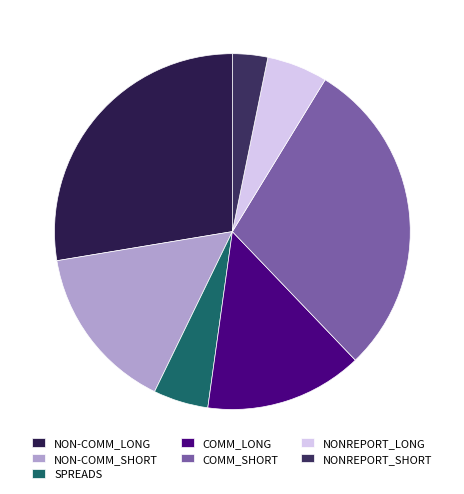

How many slices are in this pie chart?

7